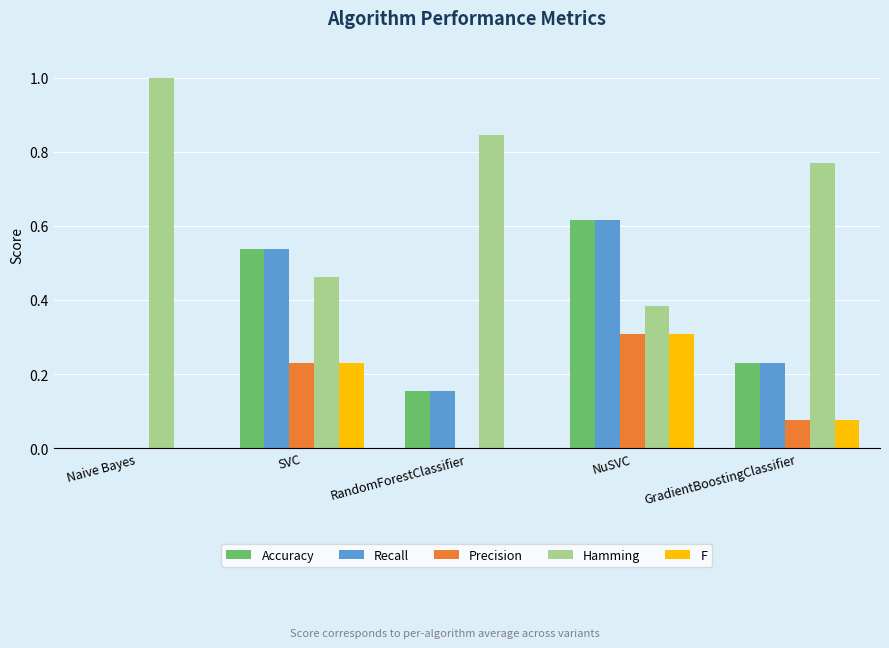

How many categories are shown in the chart?

5